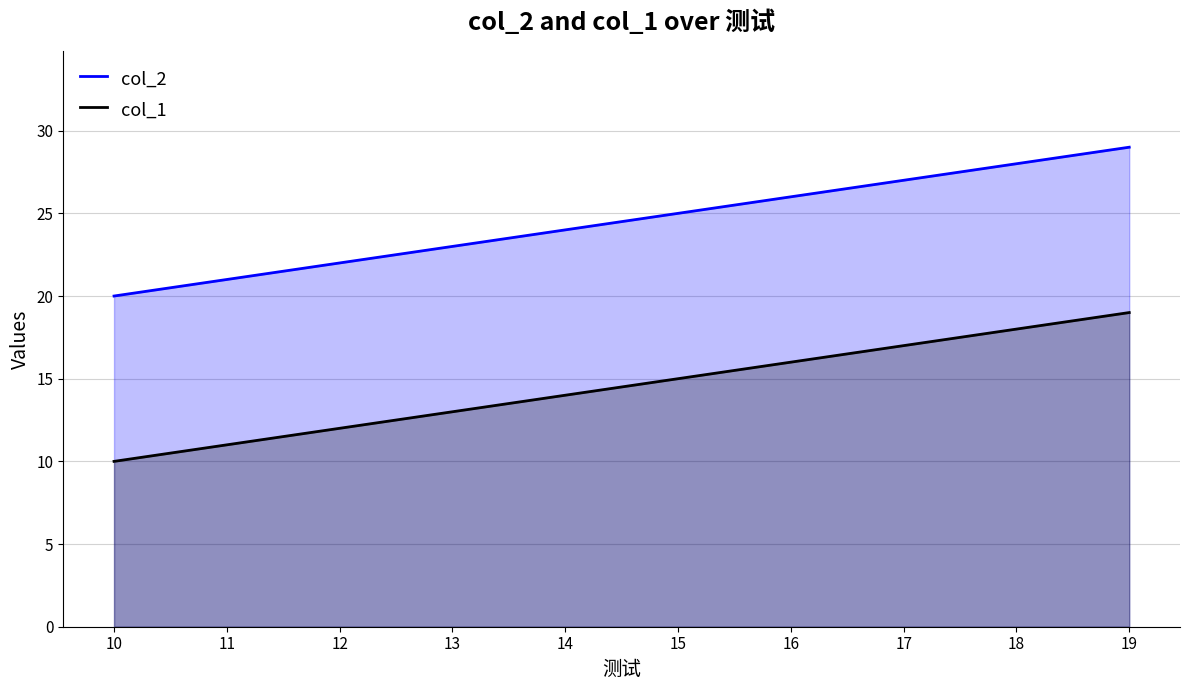

How many data points in col_1 are above 15?

4